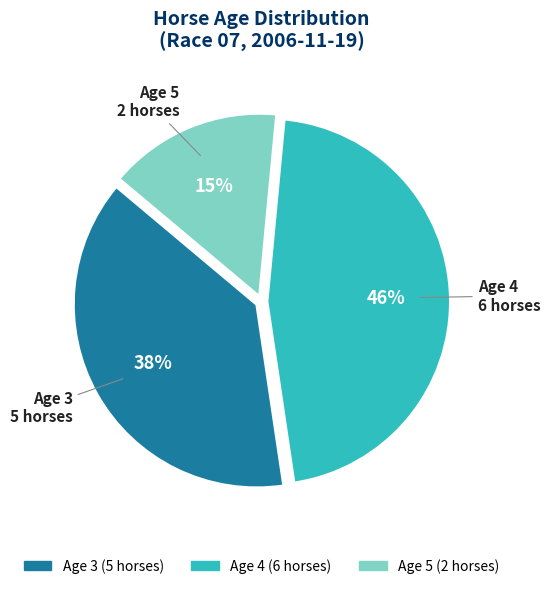

Rank the categories by value from highest to lowest.

Age 4, Age 3, Age 5